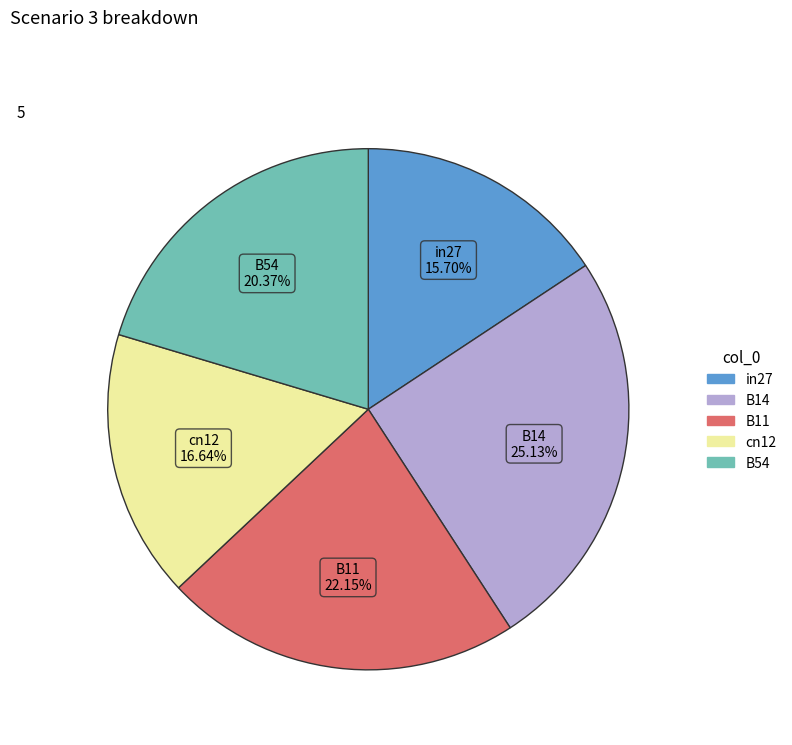

How many slices are in this pie chart?

5